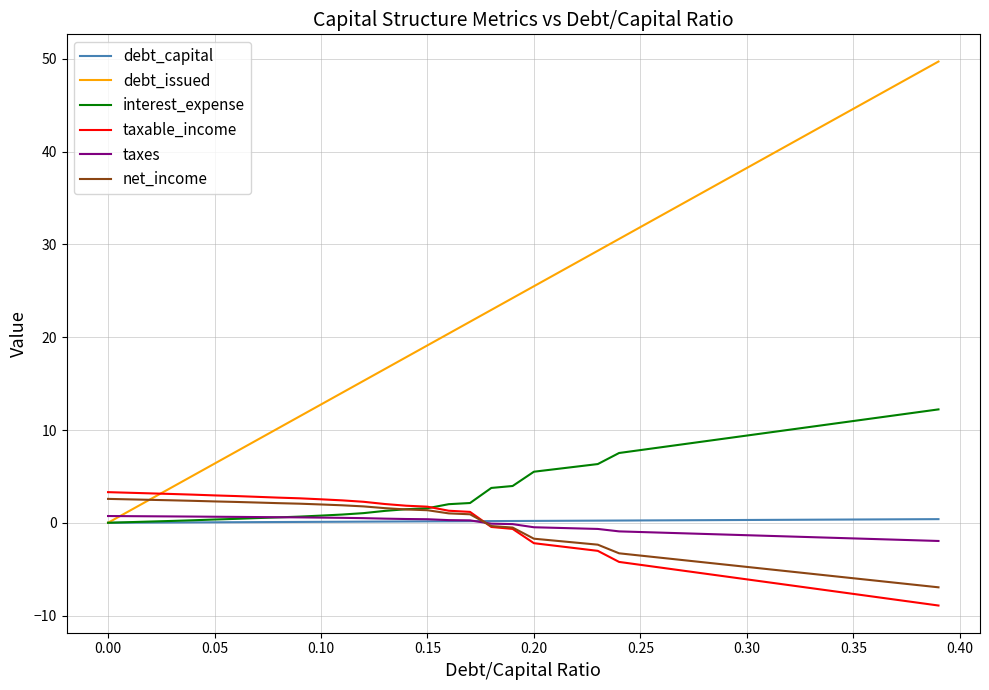

What is the greatest value displayed?

49.7